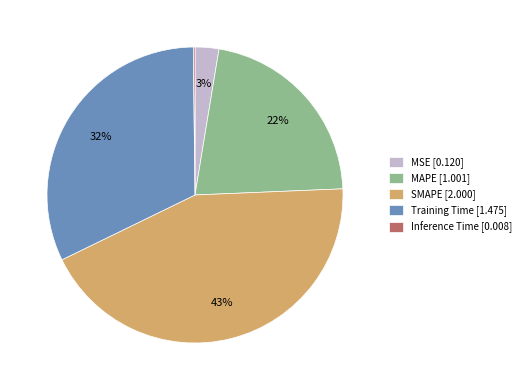

Between MAPE and SMAPE, which is larger?

SMAPE